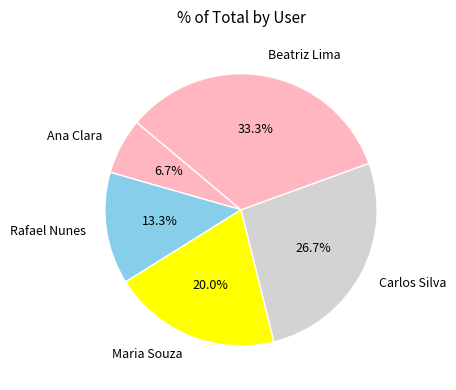

To the nearest percent, what percentage of the pie is Rafael Nunes?

13%